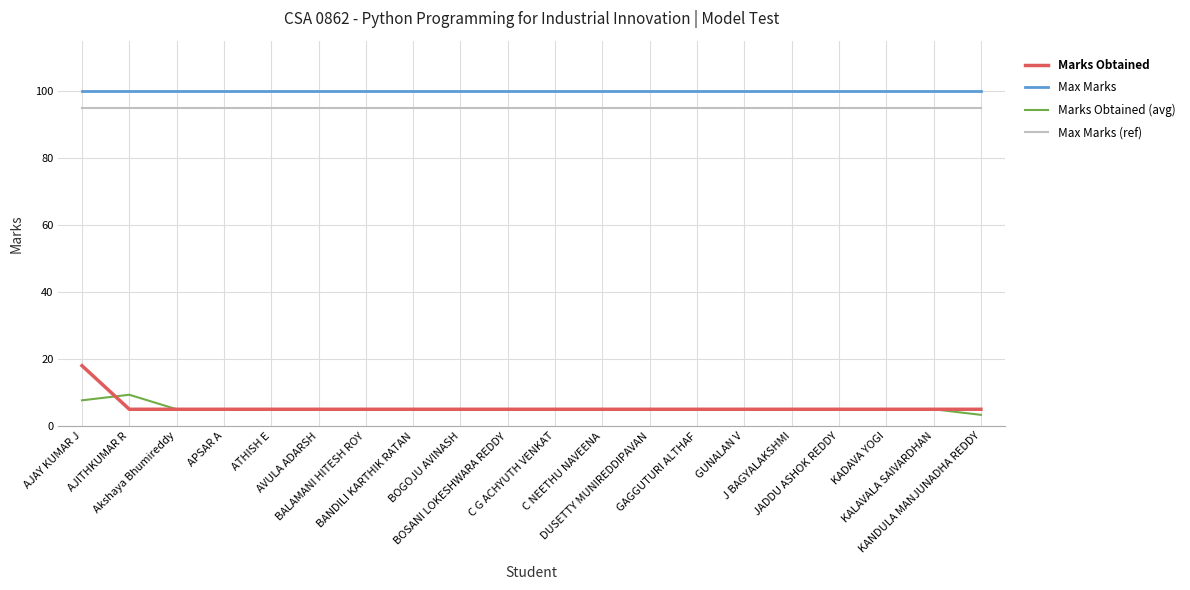

Is it true that Max Marks equals 100.0 at AVULA ADARSH?

True